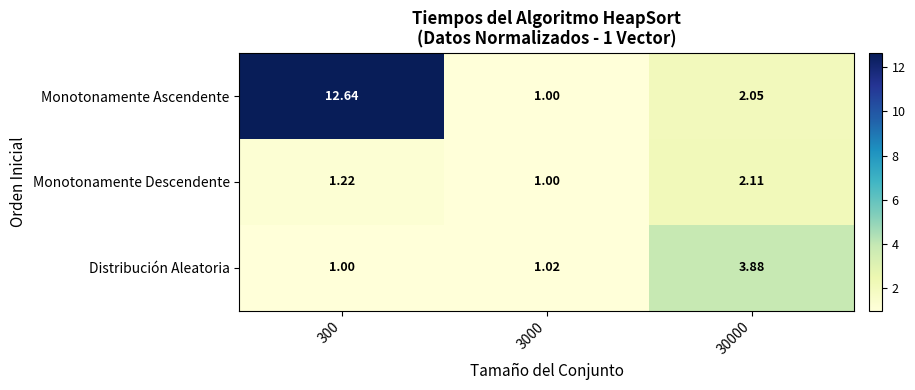

Between 3000 and 30000, which series saw the biggest shift?

Distribución Aleatoria